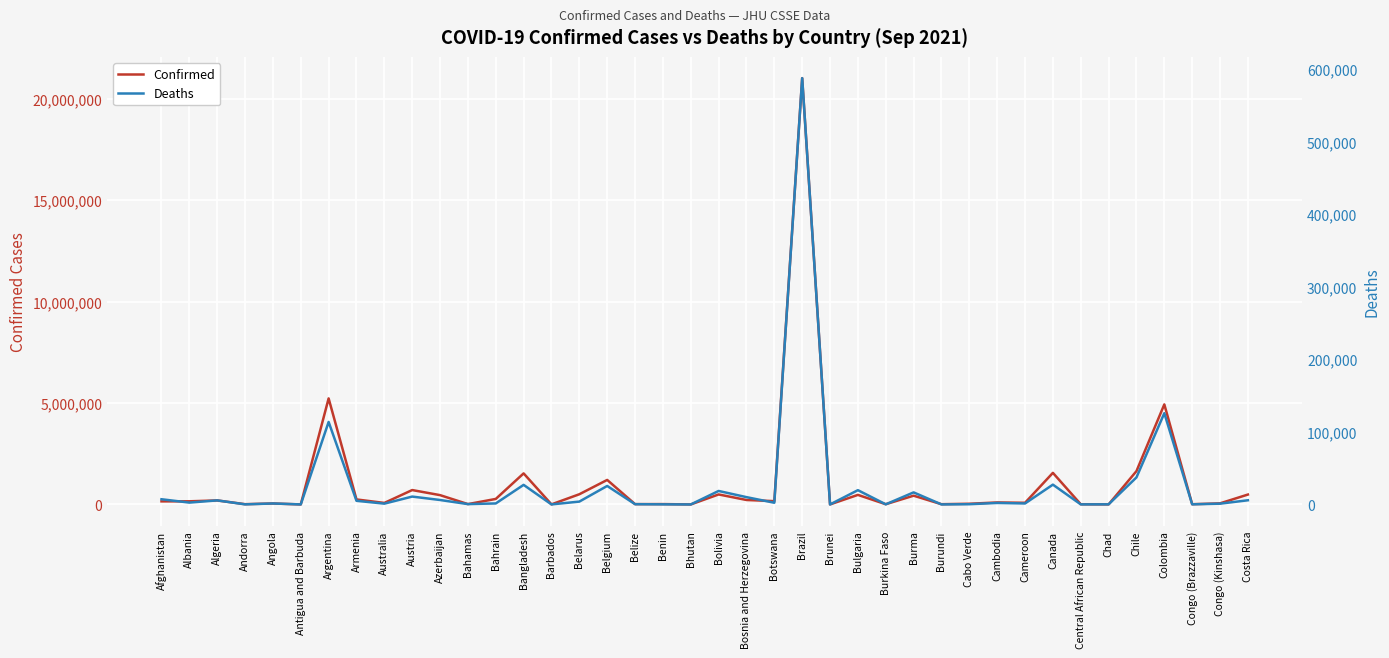

The Confirmed series shows 473270 at Bulgaria. True or false?

True